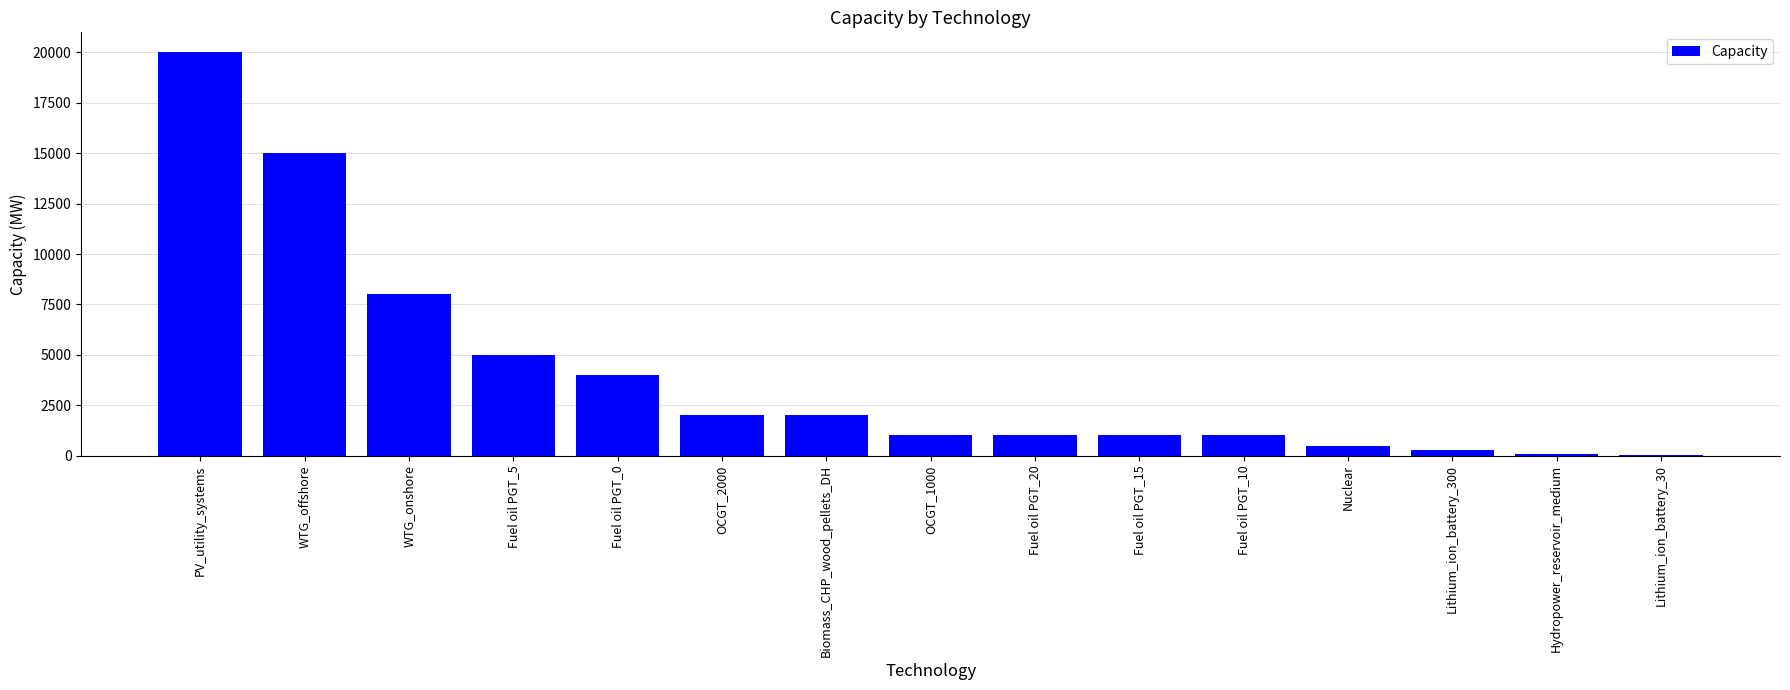

What is the sum of all values?

60914